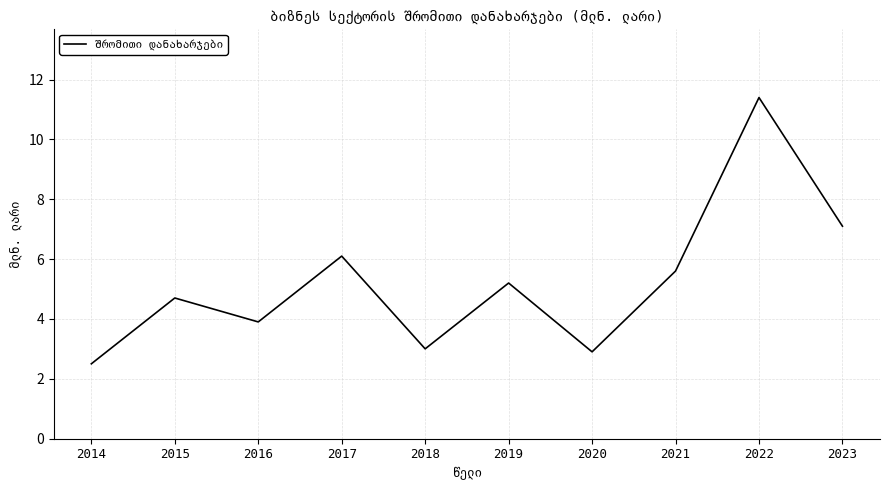

Where is the first local minimum?

2016